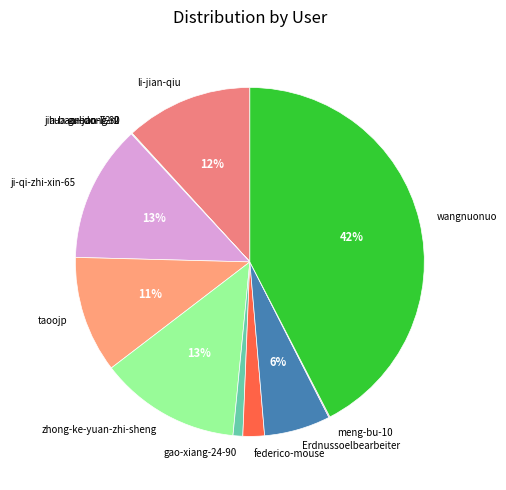

To the nearest percent, what is the difference between the largest and smallest slice percentages?

42%